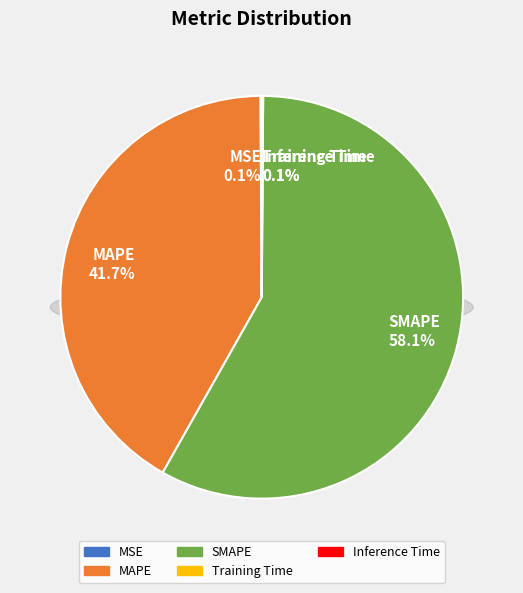

Which category has the smallest portion of the pie?

Training Time